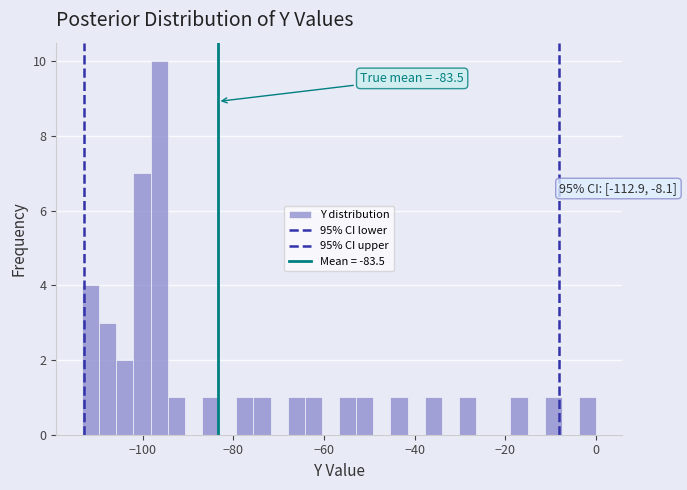

Read against the x-axis, roughly where is the centre of the tallest bar?

-96